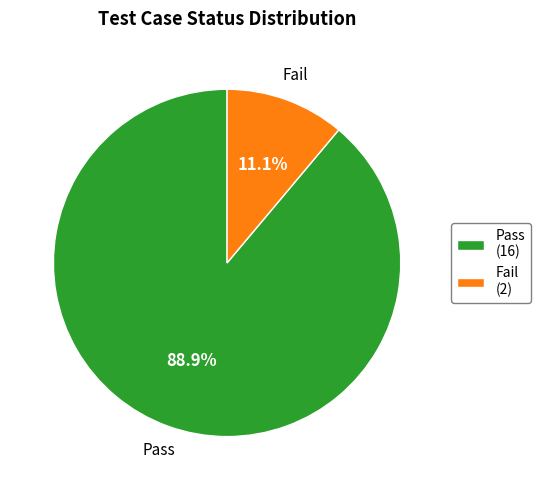

To the nearest percent, what is the difference between the Fail and Pass slice percentages?

78%